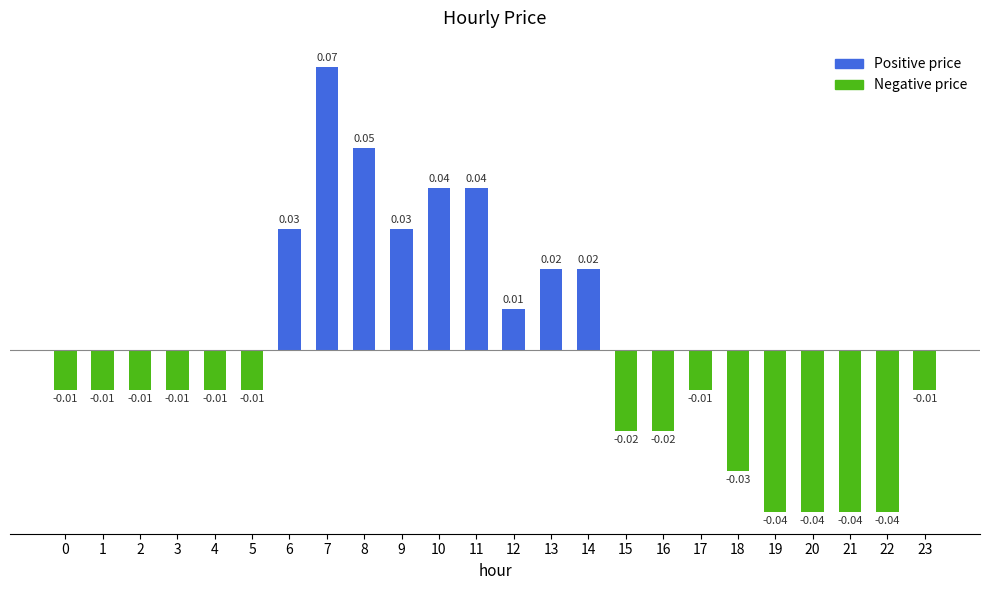

Which has a higher value, 22 or 8?

8